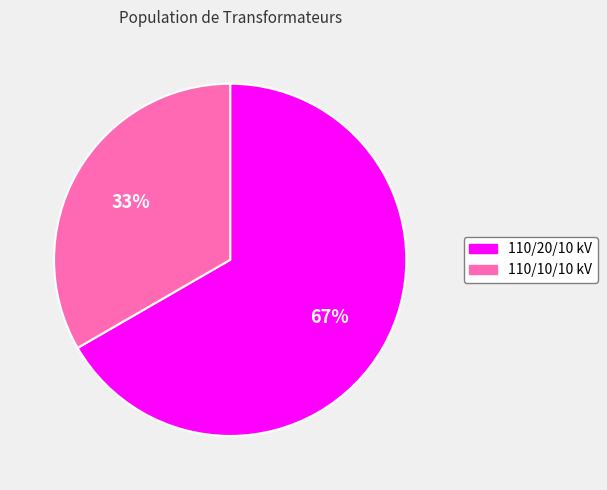

Do 110/20/10 kV and 110/10/10 kV together represent more than half of the pie?

Yes